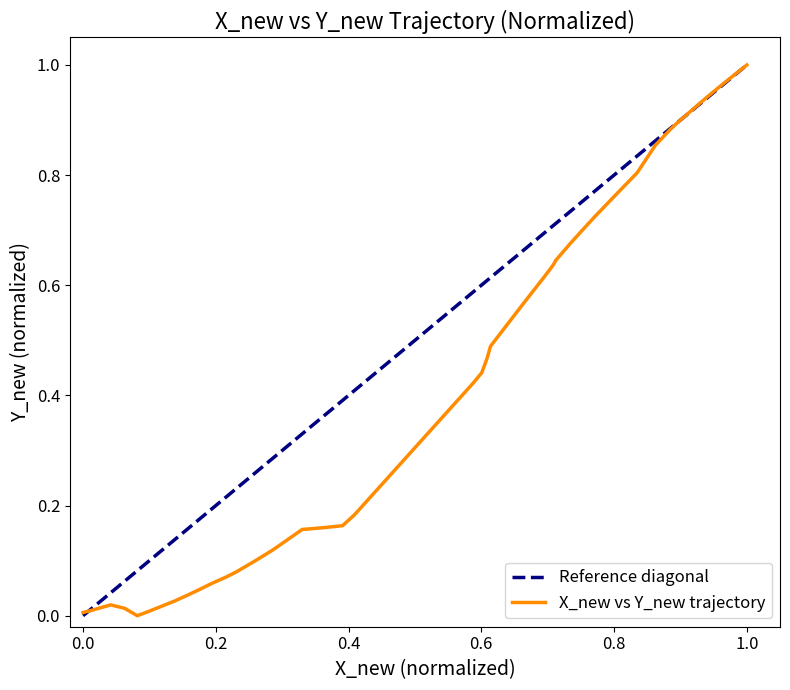

What is the sum of all values?

15.9